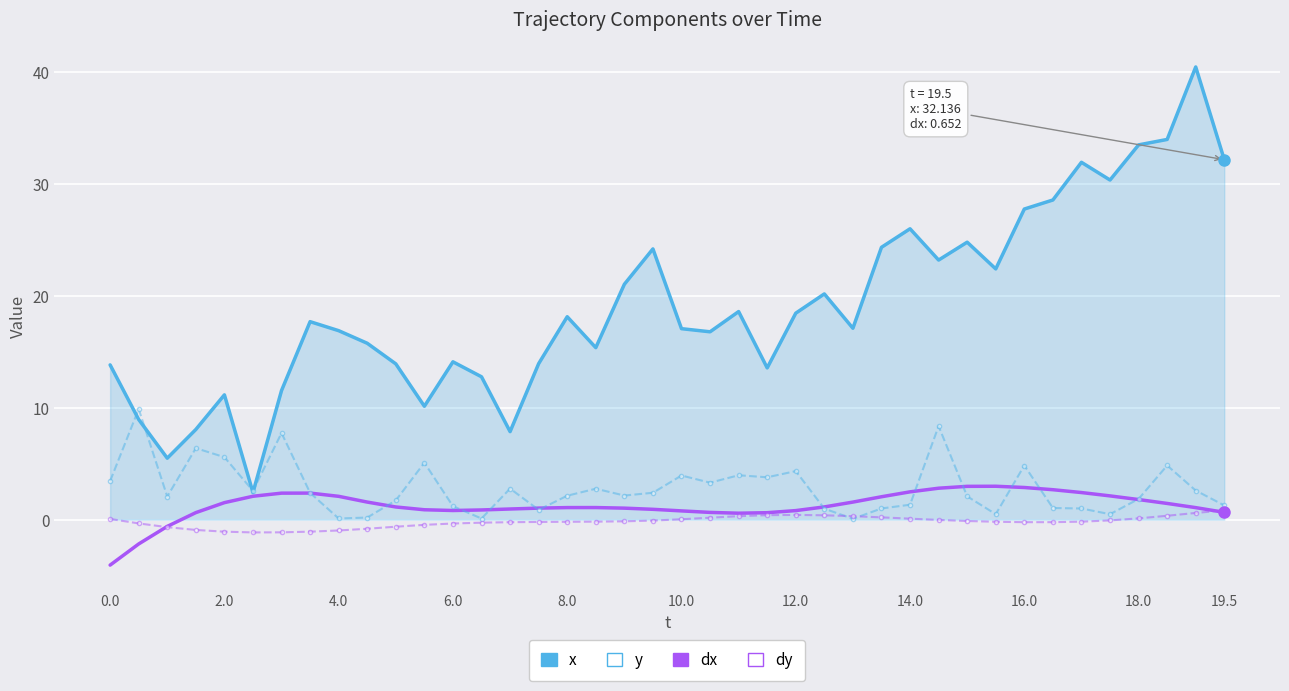

Which series has the largest range (max minus min)?

x